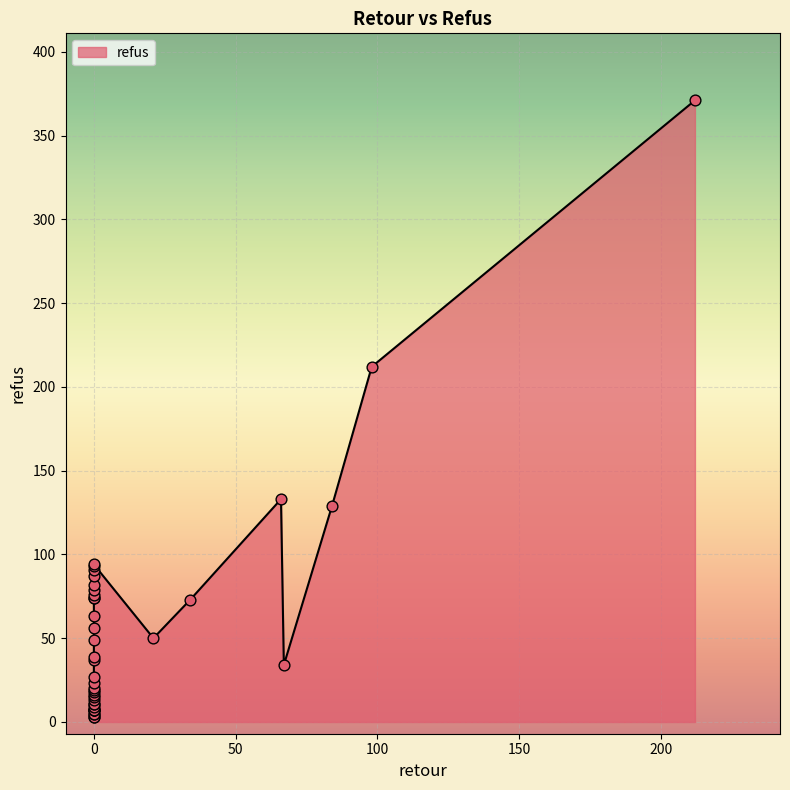

Between 19 and 33, which is larger?

19